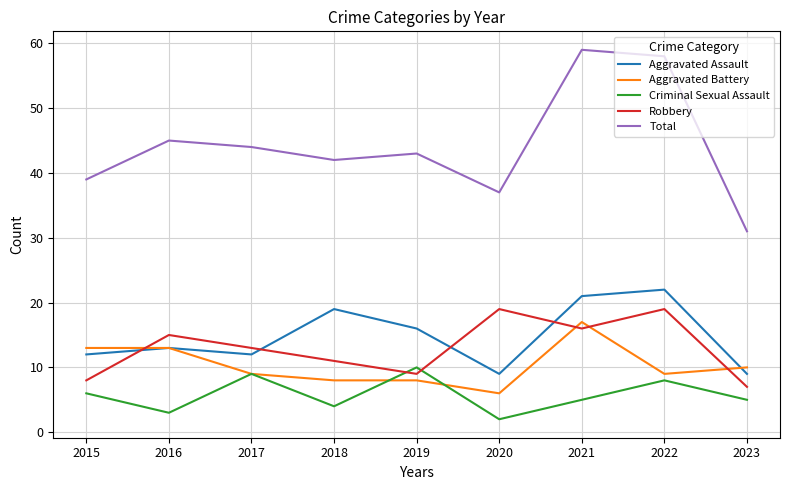

Is it true that Aggravated Assault equals 6 at 2019?

False